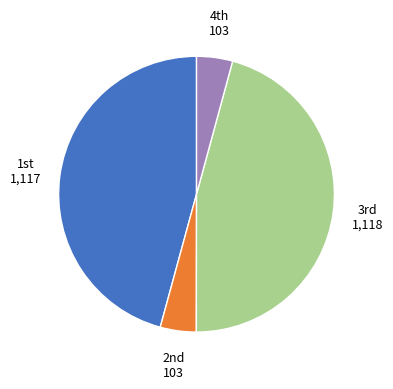

Does any single category account for the majority?

No